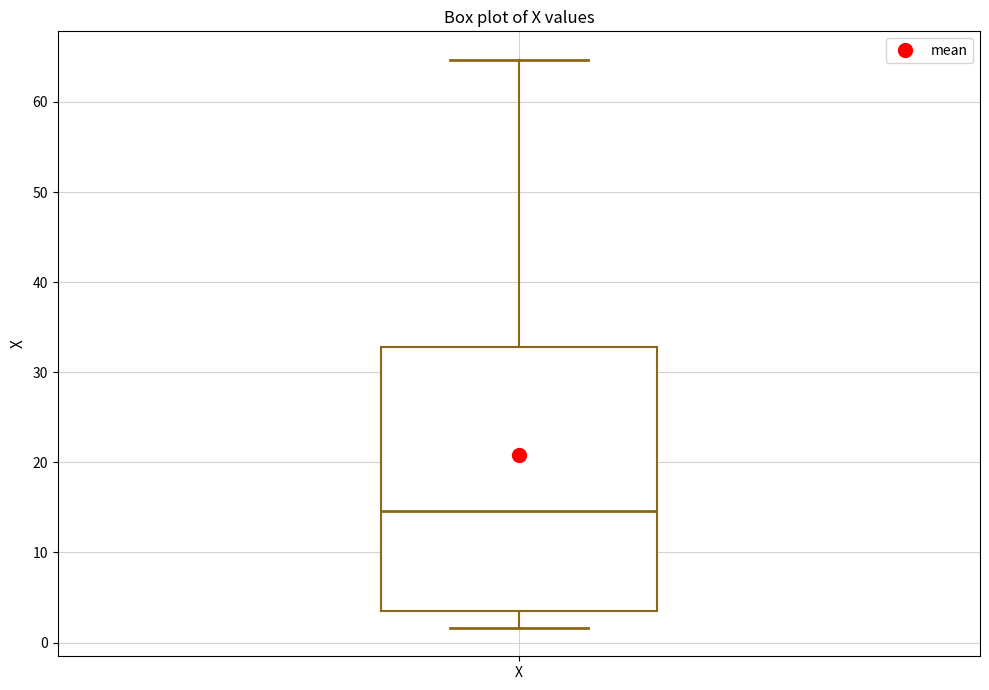

Transcribe this box plot: give where the median line is, the range the box spans, and where the two whiskers end, as read against the y-axis. The values are not printed on the chart, so give them approximately, as read against the axis.

median 15, box 3 to 33, whiskers 2 to 65